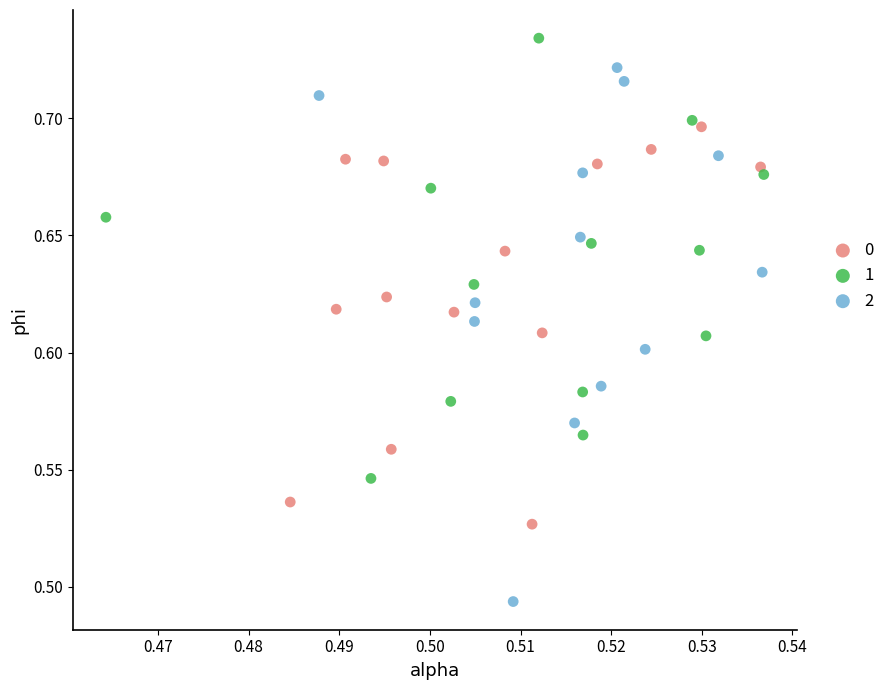

What are all the series names shown in the legend?

0, 1, 2